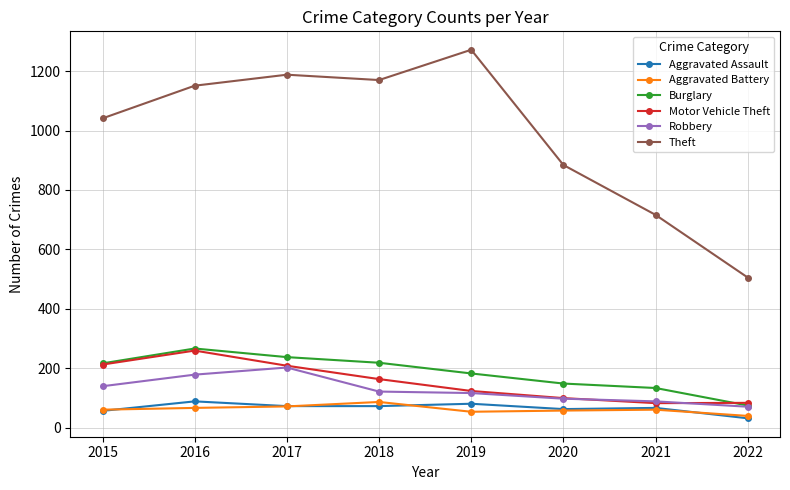

True or false: Burglary and Theft intersect in this chart.

False